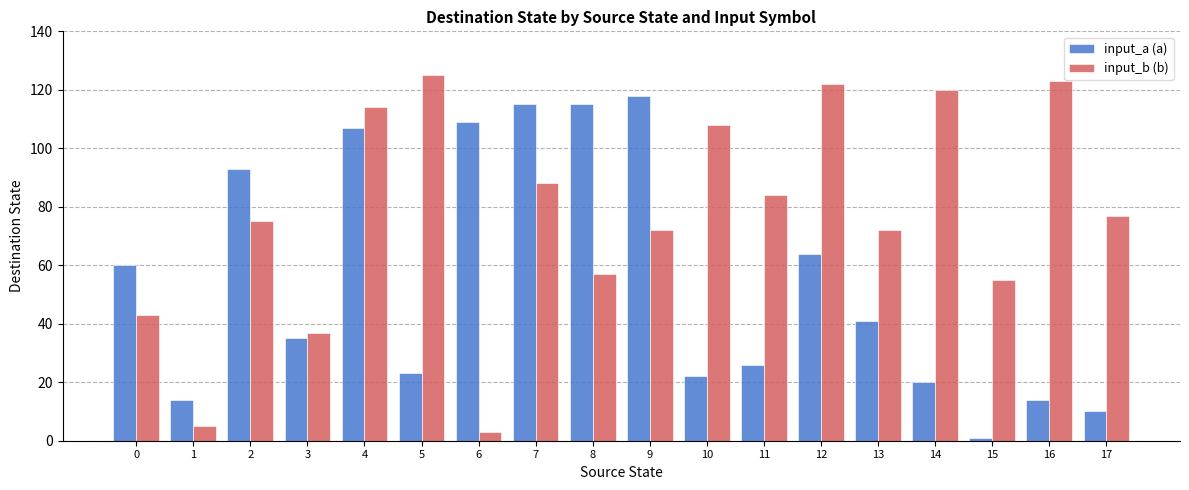

At 12, list the series in order from largest to smallest.

input_b (b), input_a (a)